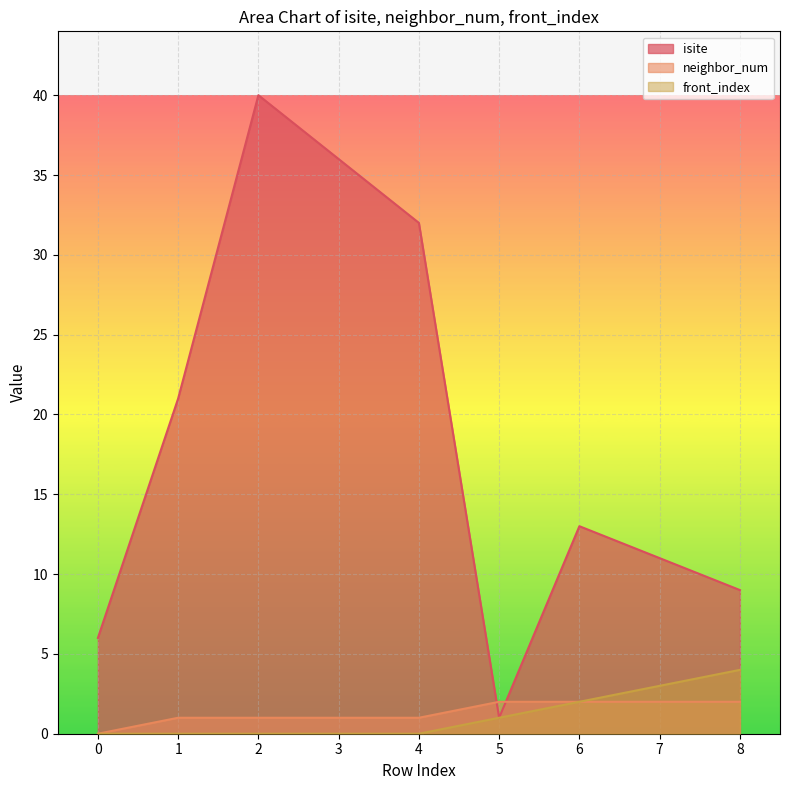

Reading right to left, list all the values displayed in this chart.

isite: 8=9	7=11	6=13	5=1	4=32	3=36	2=40	1=21	0=6
neighbor_num: 8=2	7=2	6=2	5=2	4=1	3=1	2=1	1=1	0=0
front_index: 8=4	7=3	6=2	5=1	4=0	3=0	2=0	1=0	0=0